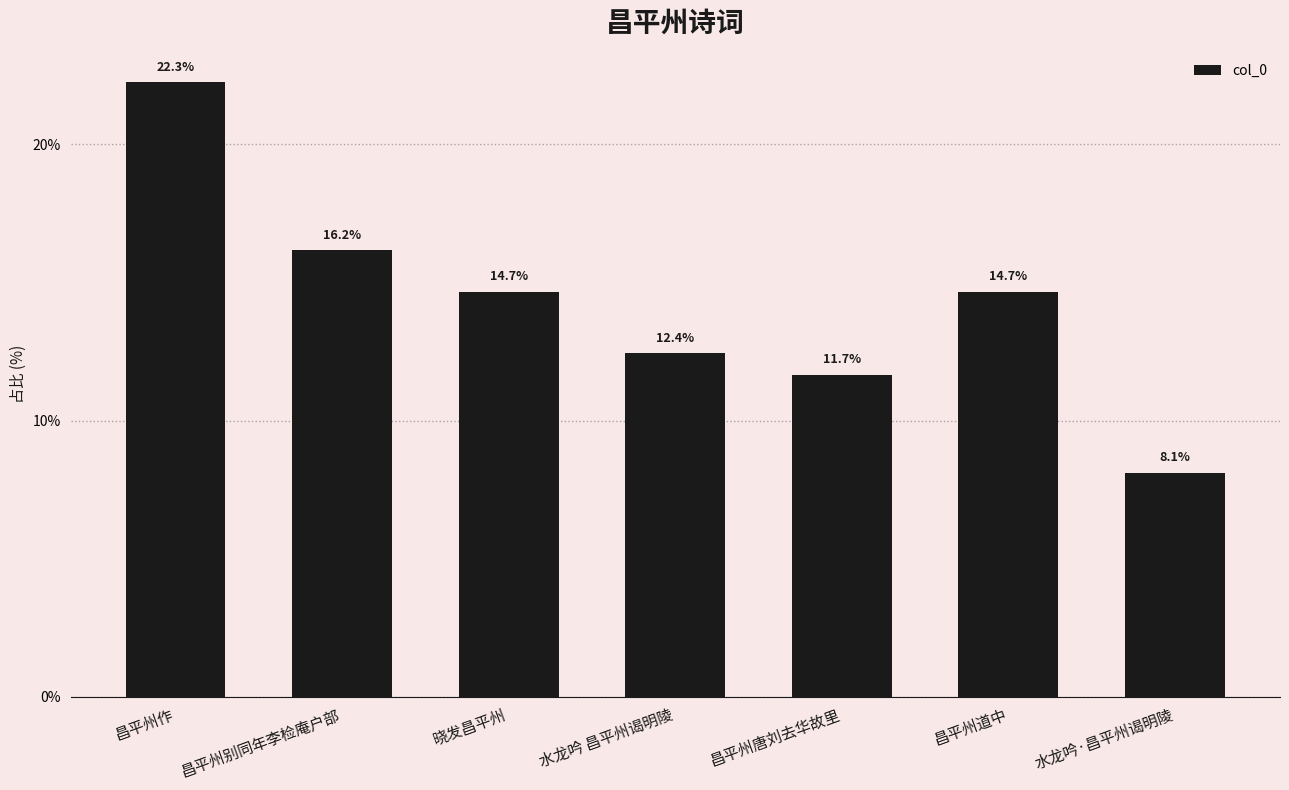

Reading right to left, transcribe all the data shown in this chart.

8.1	14.7	11.7	12.4	14.7	16.2	22.3